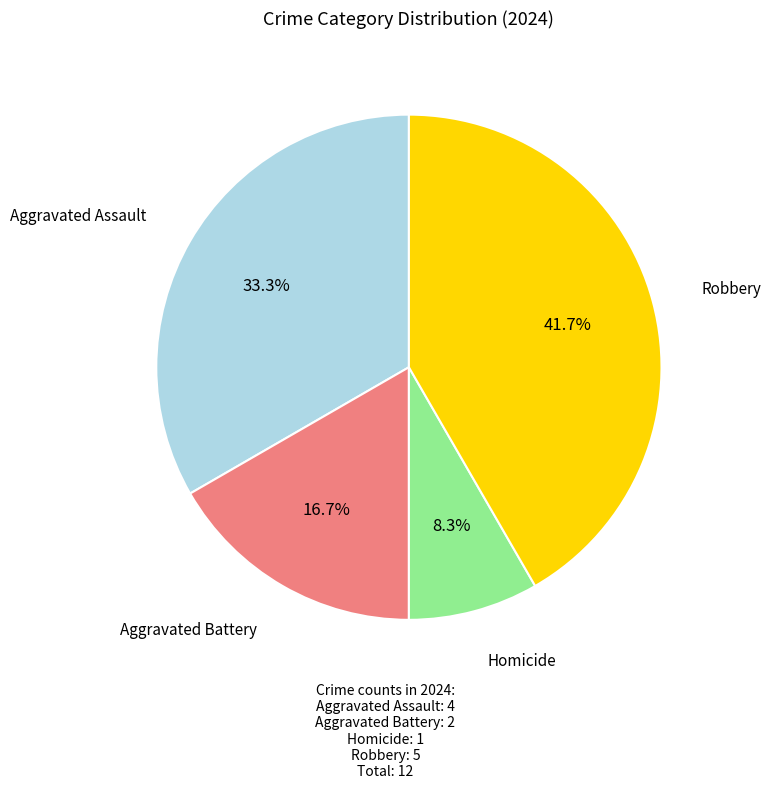

Is there a majority slice in this chart?

No